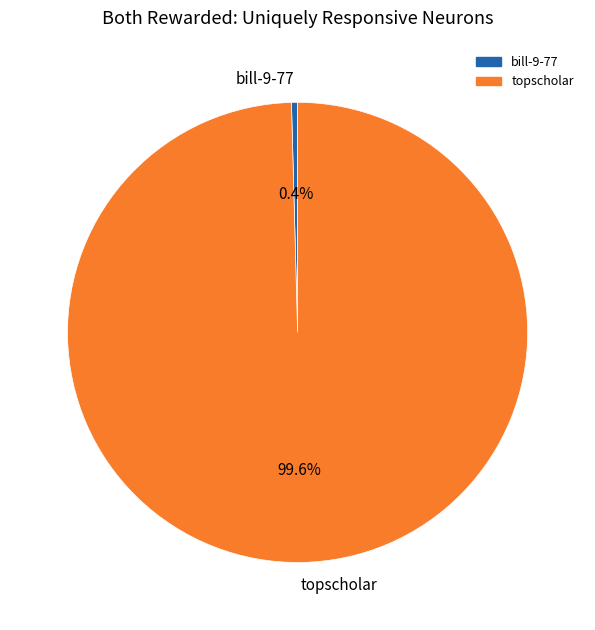

Which has a higher value, topscholar or bill-9-77?

topscholar